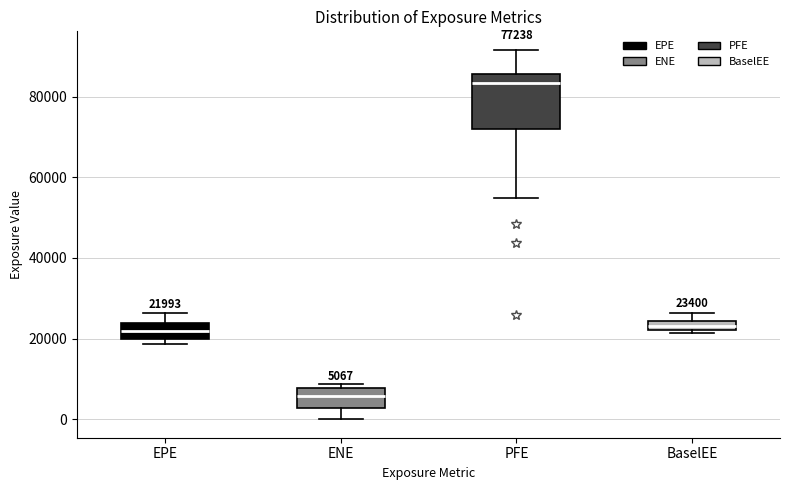

Which box's median line is the lowest?

ENE